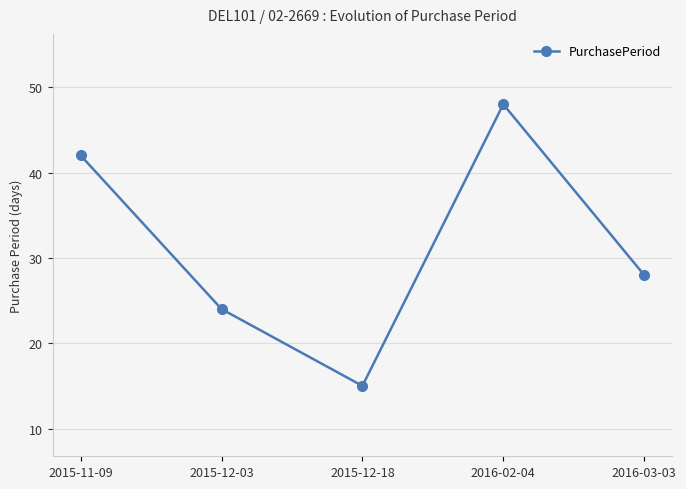

Reading left to right, list all the values displayed in this chart.

42	24	15	48	28